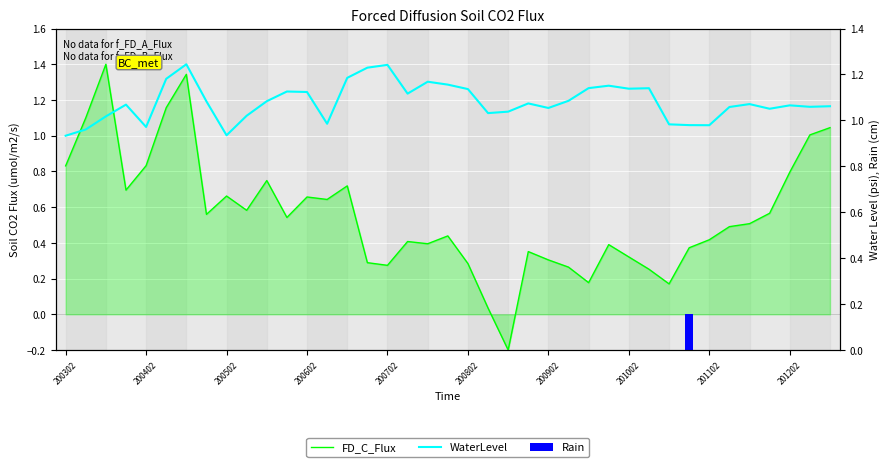

Rank the series at 201202 from lowest to highest value.

Rain, FD_C_Flux, WaterLevel